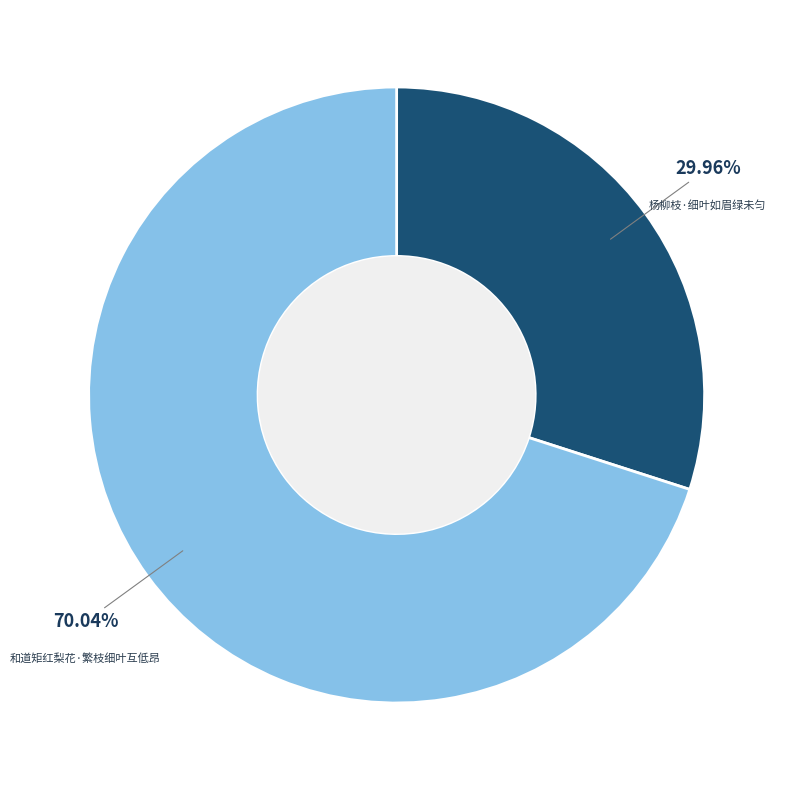

Does any single category account for the majority?

Yes